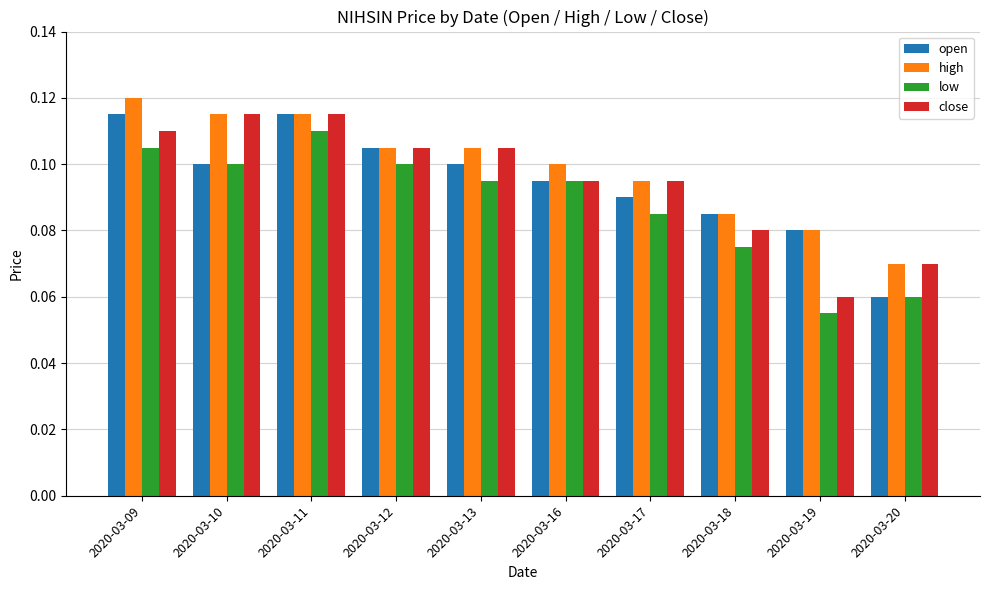

Which label corresponds to the smallest value in the chart?

2020-03-19